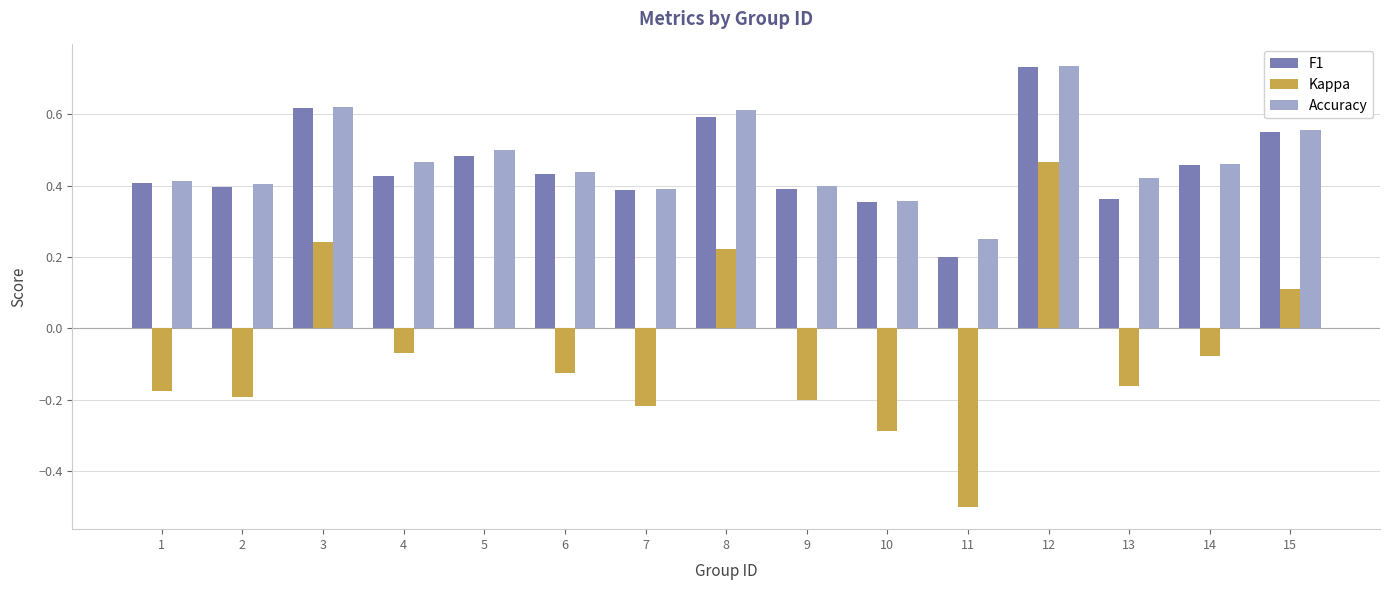

What is the sum of the Accuracy values at 5 and 11?

0.8